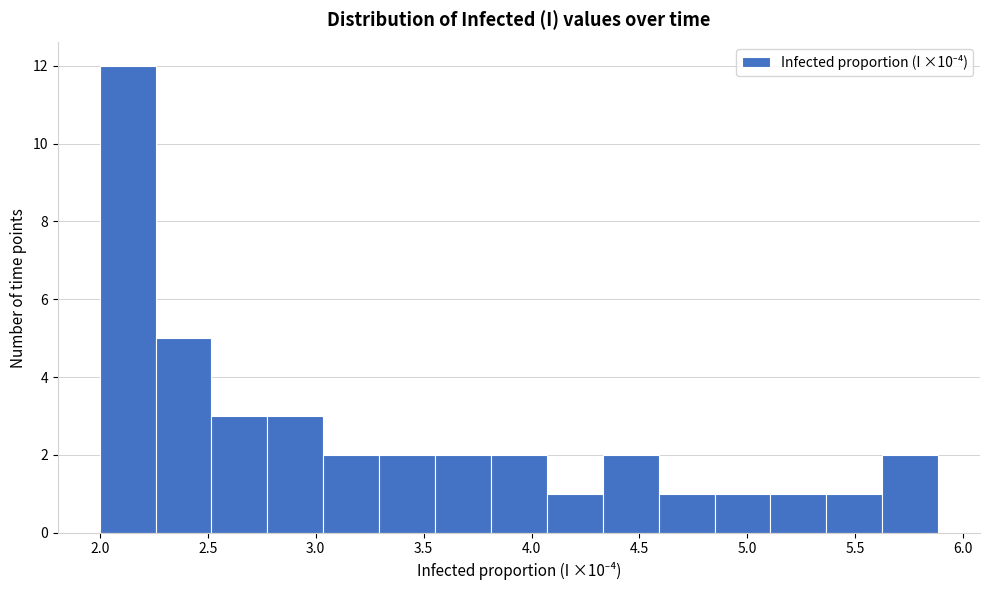

Over which range of the x-axis is the bar tallest?

2.00 to 2.25